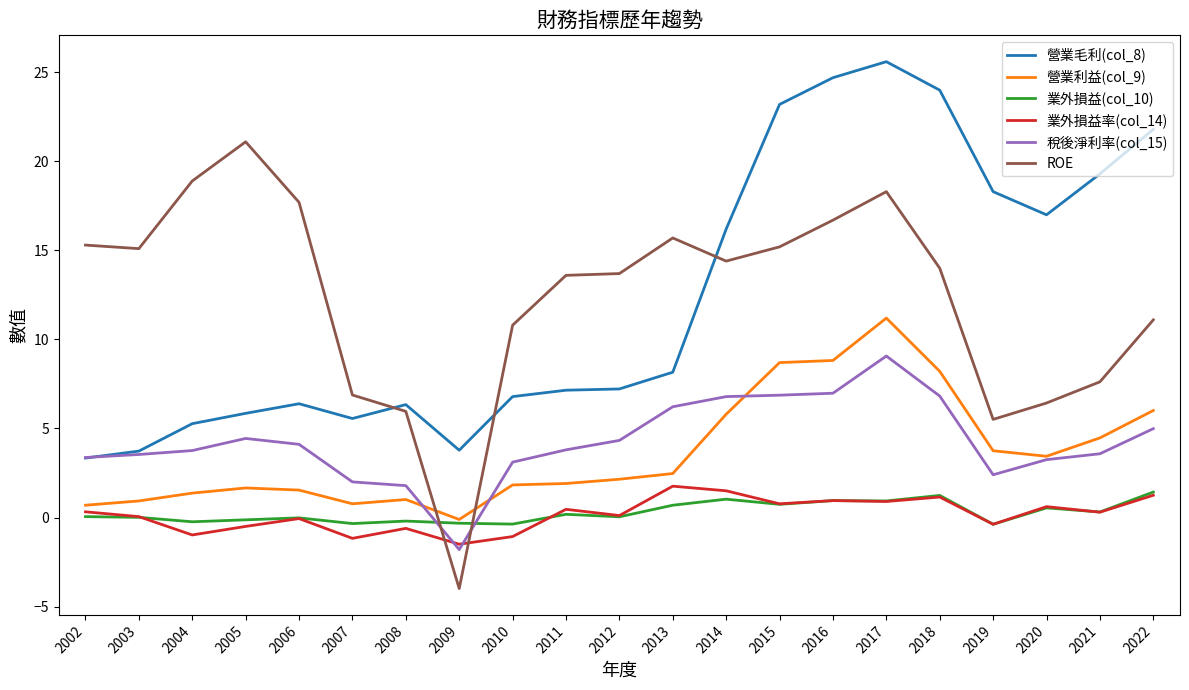

What is the maximum value shown in the chart?

25.6